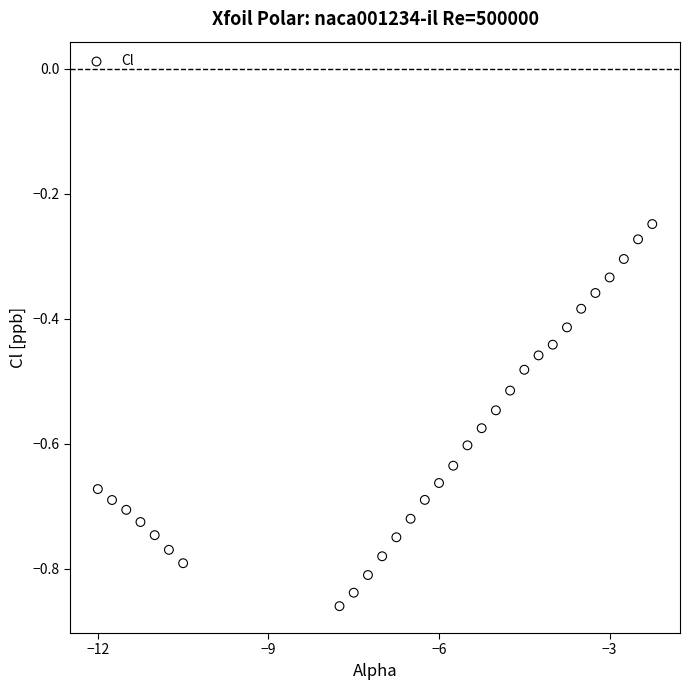

What is the range of Y values (max minus min)?

0.6